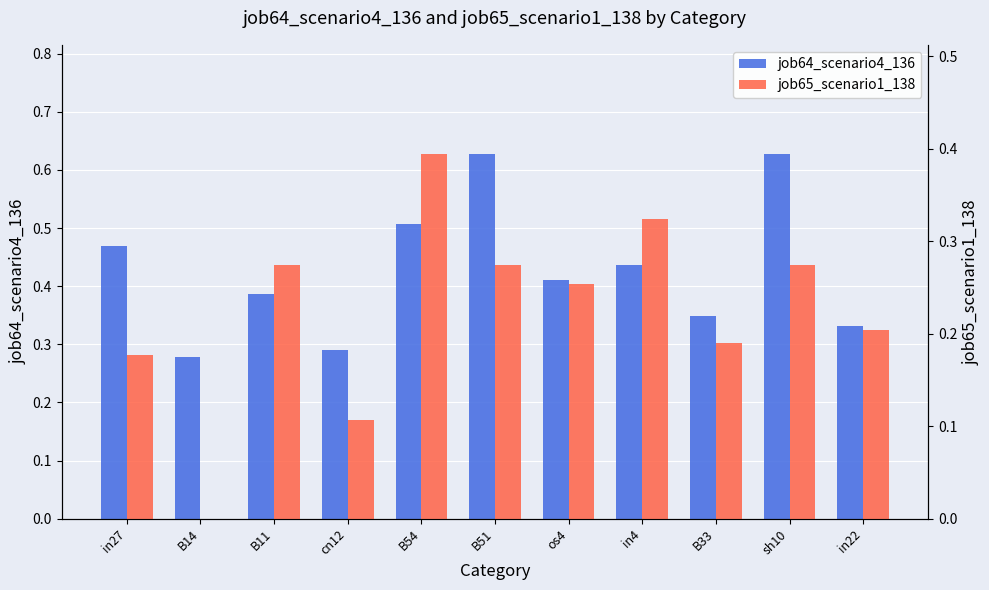

Which series has the widest spread of values?

job65_scenario1_138